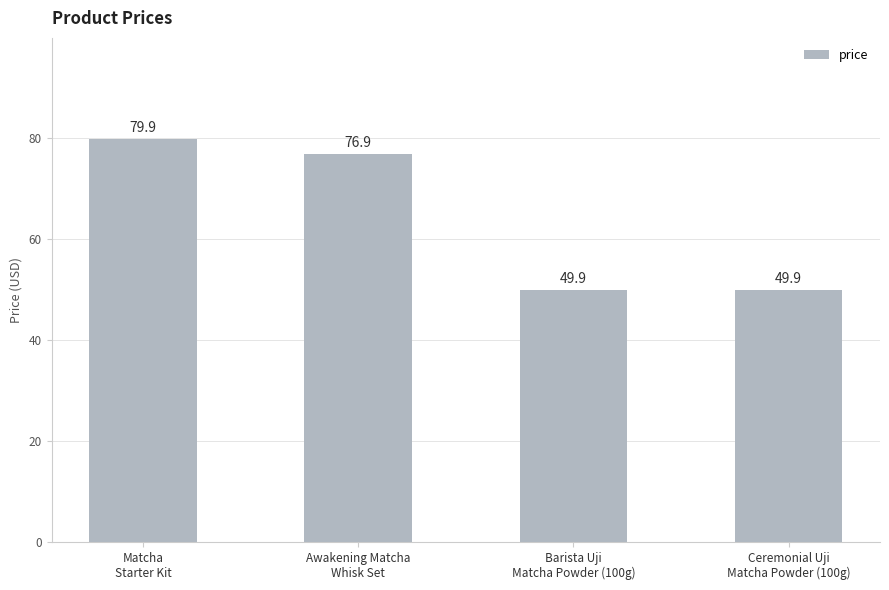

At which category does the chart reach its peak across all series?

Matcha
Starter Kit